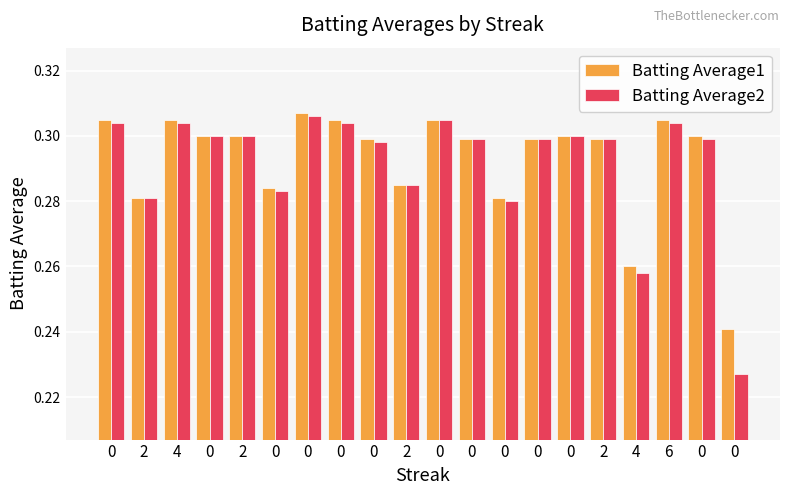

Reading left to right, extract all data points from this chart.

Batting Average1: 0=0.3	2=0.3	4=0.3	0=0.3	2=0.3	0=0.3	0=0.3	0=0.3	0=0.3	2=0.3	0=0.3	0=0.3	0=0.3	0=0.3	0=0.3	2=0.3	4=0.3	6=0.3	0=0.3	0=0.2
Batting Average2: 0=0.3	2=0.3	4=0.3	0=0.3	2=0.3	0=0.3	0=0.3	0=0.3	0=0.3	2=0.3	0=0.3	0=0.3	0=0.3	0=0.3	0=0.3	2=0.3	4=0.3	6=0.3	0=0.3	0=0.2